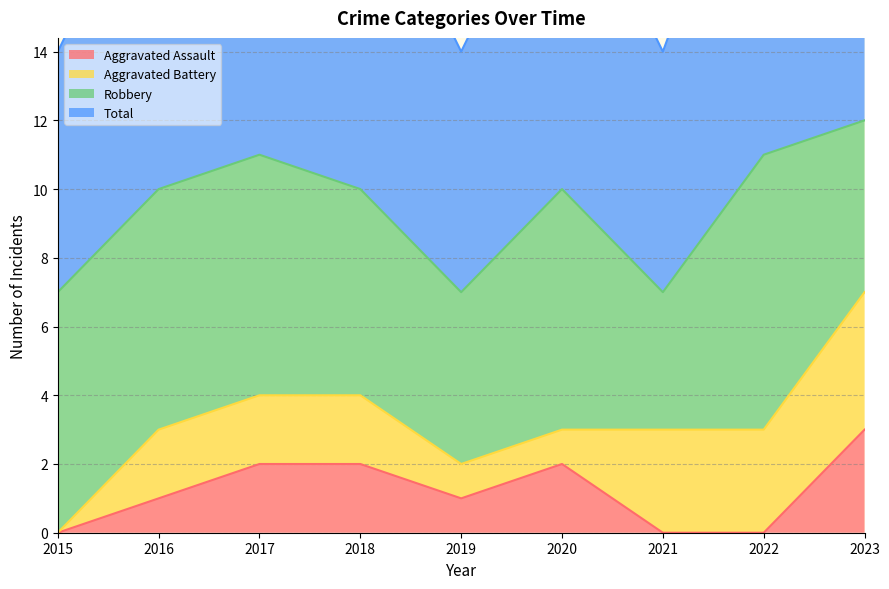

Is it true that Aggravated Assault equals 1 at 2022?

False